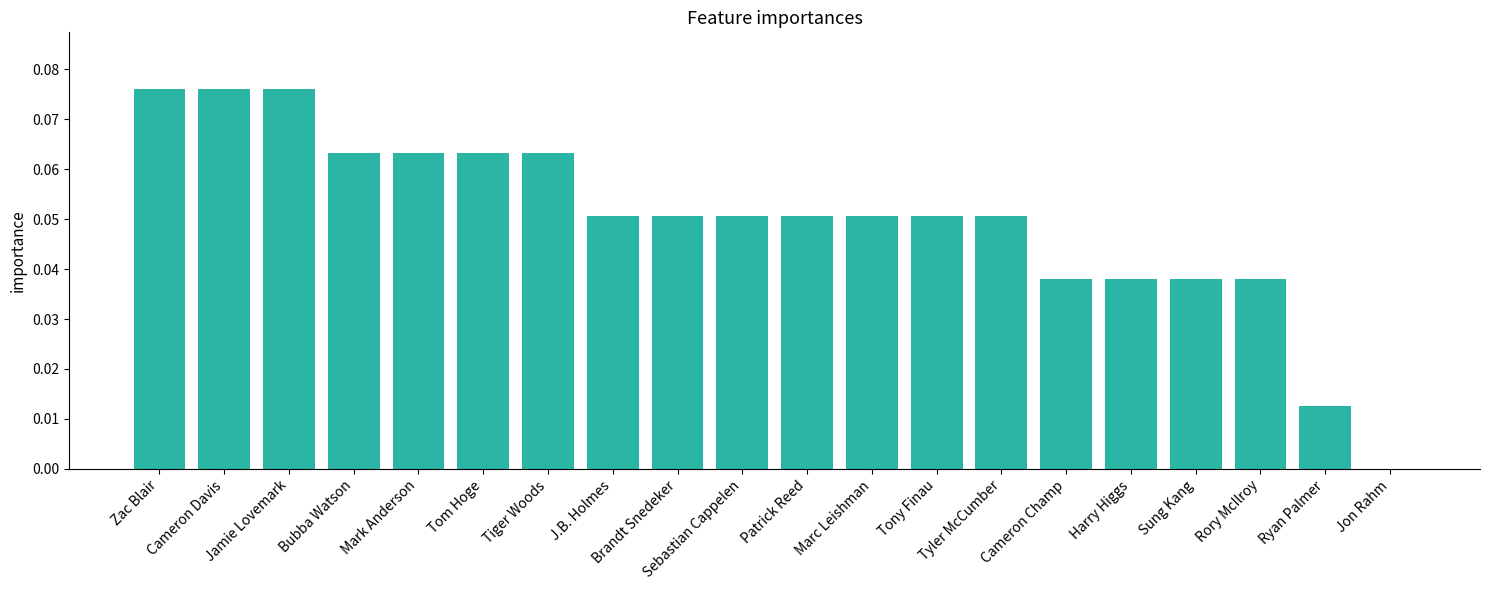

The chart shows a value of 0.0 at Tiger Woods. True or false?

False